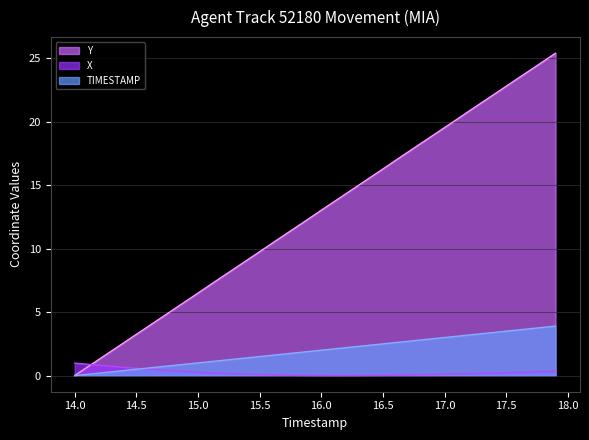

Which series has the largest range (max minus min)?

Y